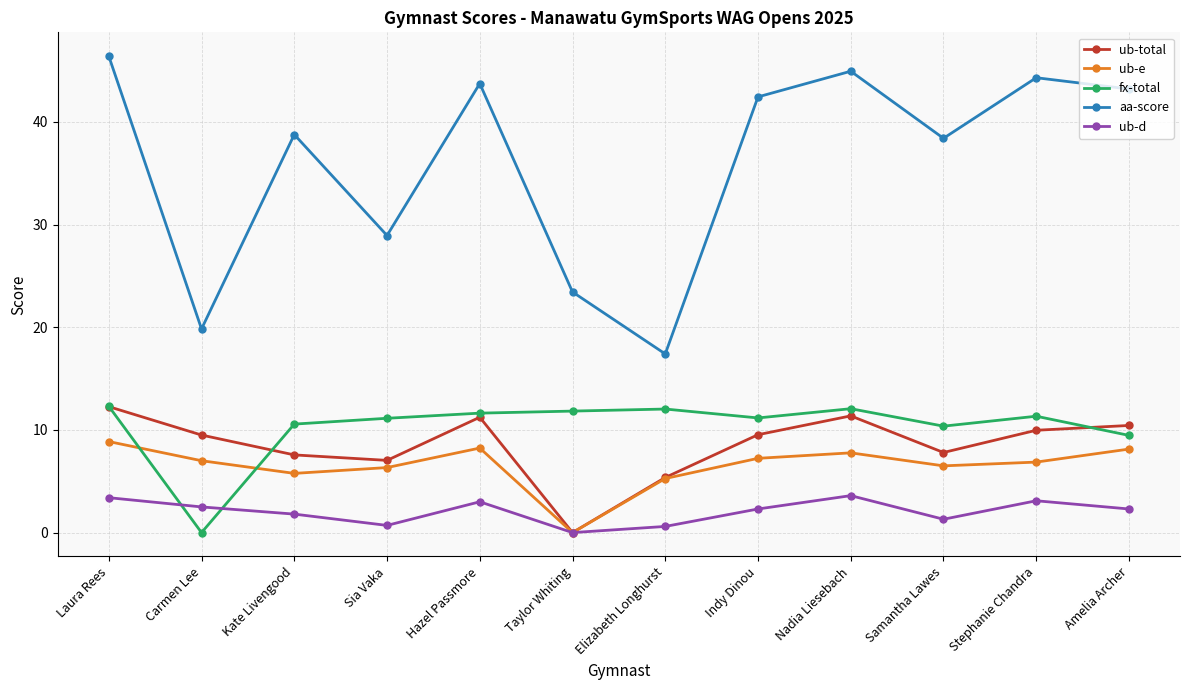

What is the approximate value of fx-total at Hazel Passmore?

11.6